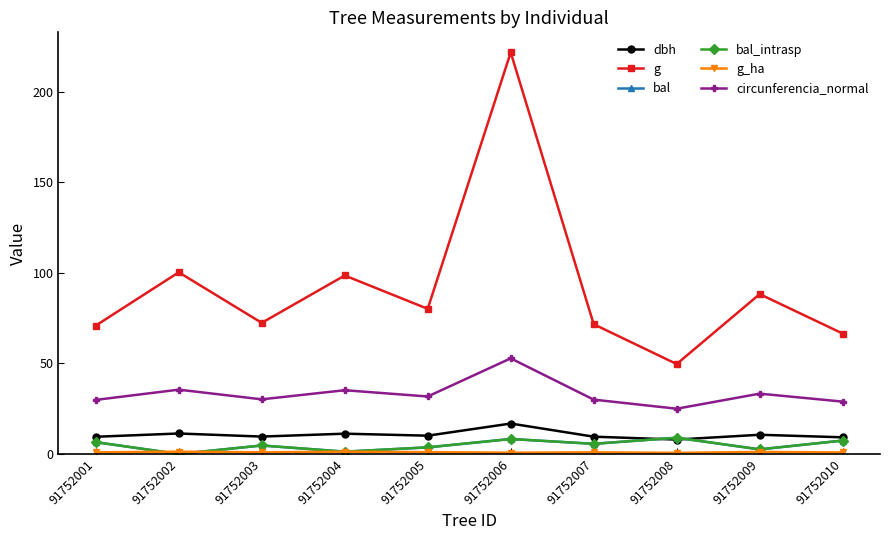

What is the difference between the highest and lowest values at 91752006?

221.0